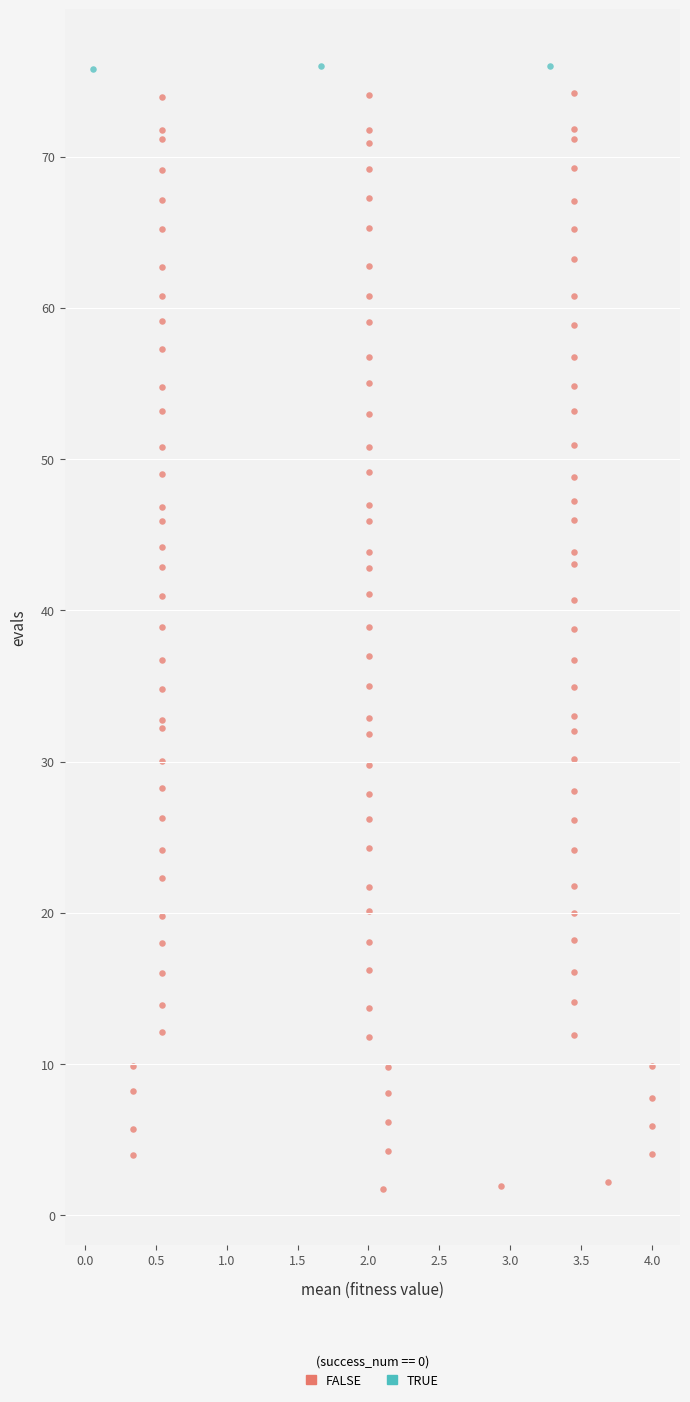

Which series has the largest Y range (max minus min)?

FALSE